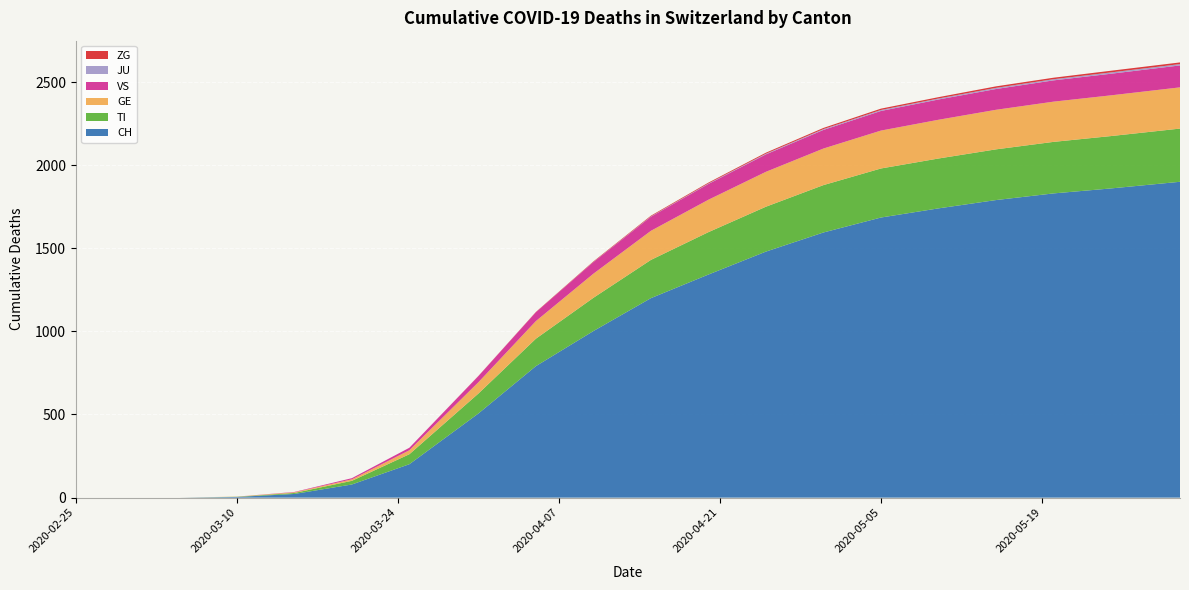

Reading right to left, transcribe all the data shown in this chart.

CH: 1900	1860	1830	1790	1740	1685	1595	1480	1342	1200	1002	791	506	201	79	22	4	0	0	0
TI: 320	315	310	305	300	295	285	270	255	230	200	165	120	60	22	6	1	0	0	0
GE: 248	245	242	238	233	228	220	210	195	175	145	106	68	24	9	4	1	0	0	0
VS: 132	130	128	125	122	118	112	105	95	85	70	53	37	15	7	2	0	0	0	0
JU: 8	8	7	7	6	6	5	4	3	2	1	0	0	0	0	0	0	0	0	0
ZG: 10	10	9	9	8	8	7	6	5	4	3	2	1	0	0	0	0	0	0	0